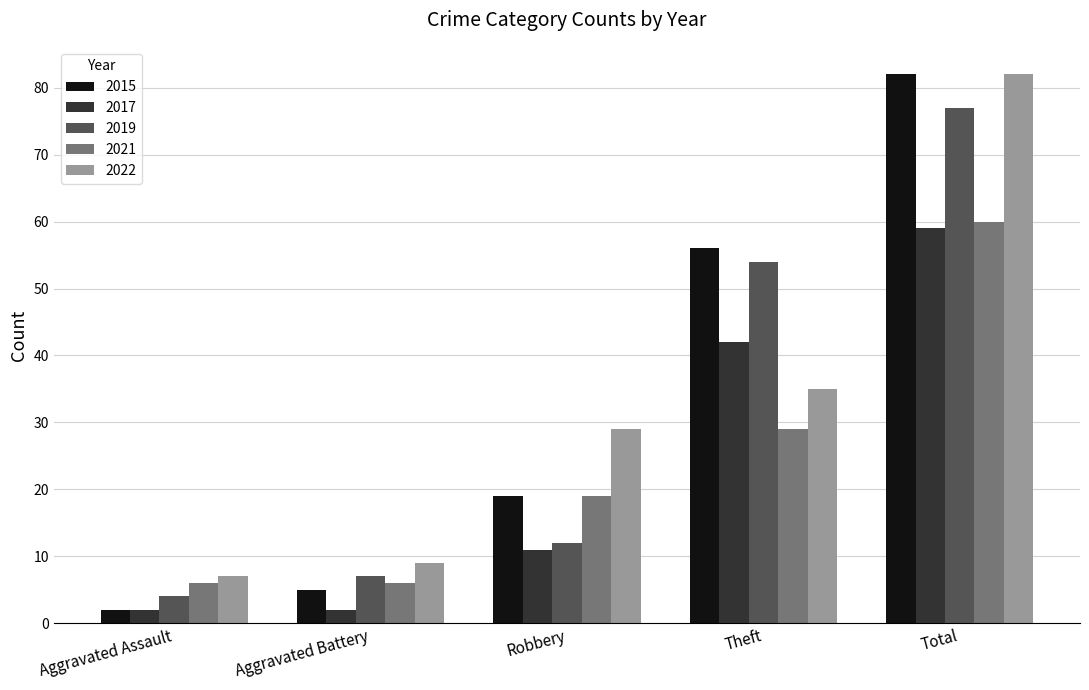

What is the difference between the second highest and second lowest values in the 2022 series?

26